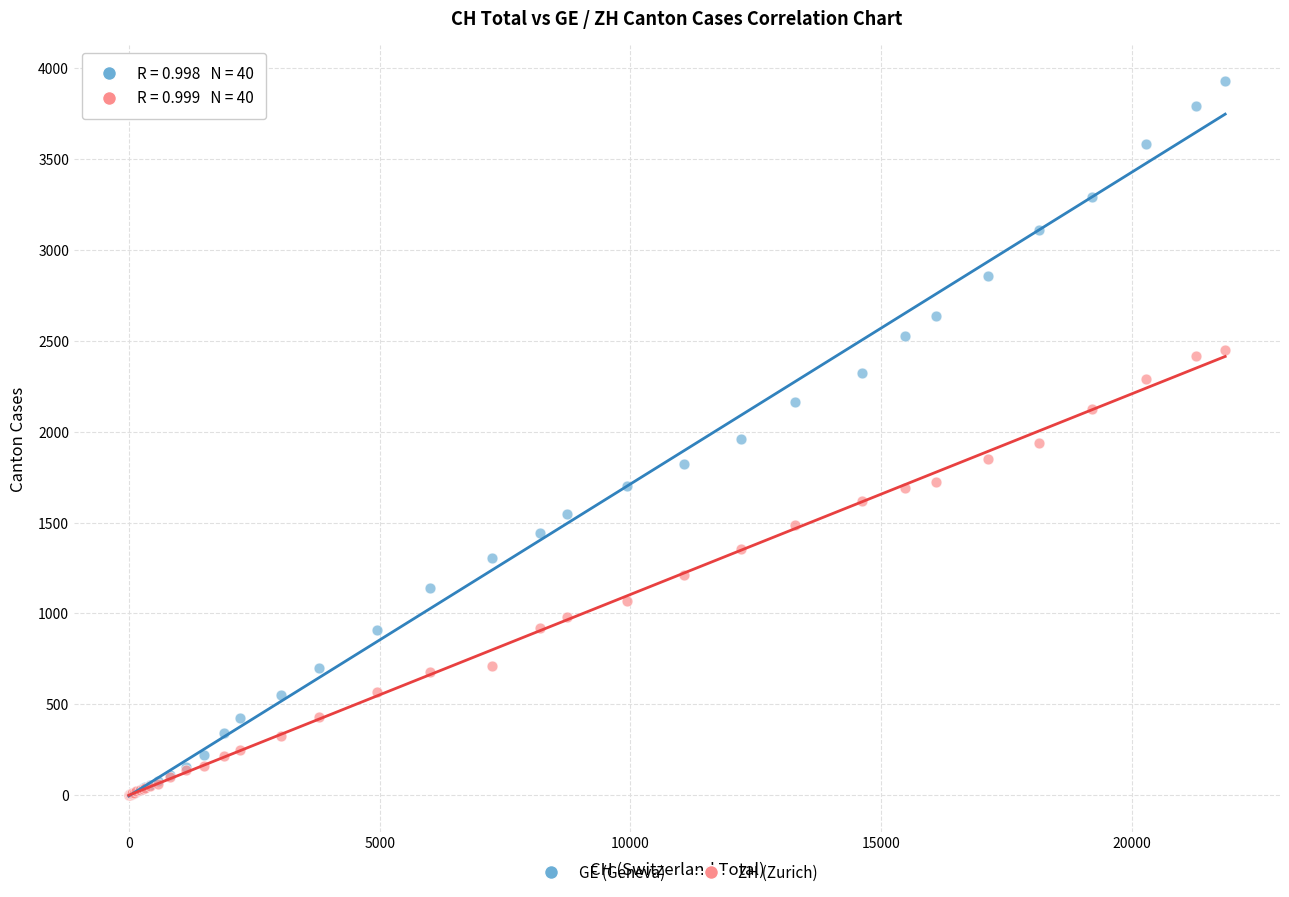

Which series contains the highest Y value?

GE (Geneva)